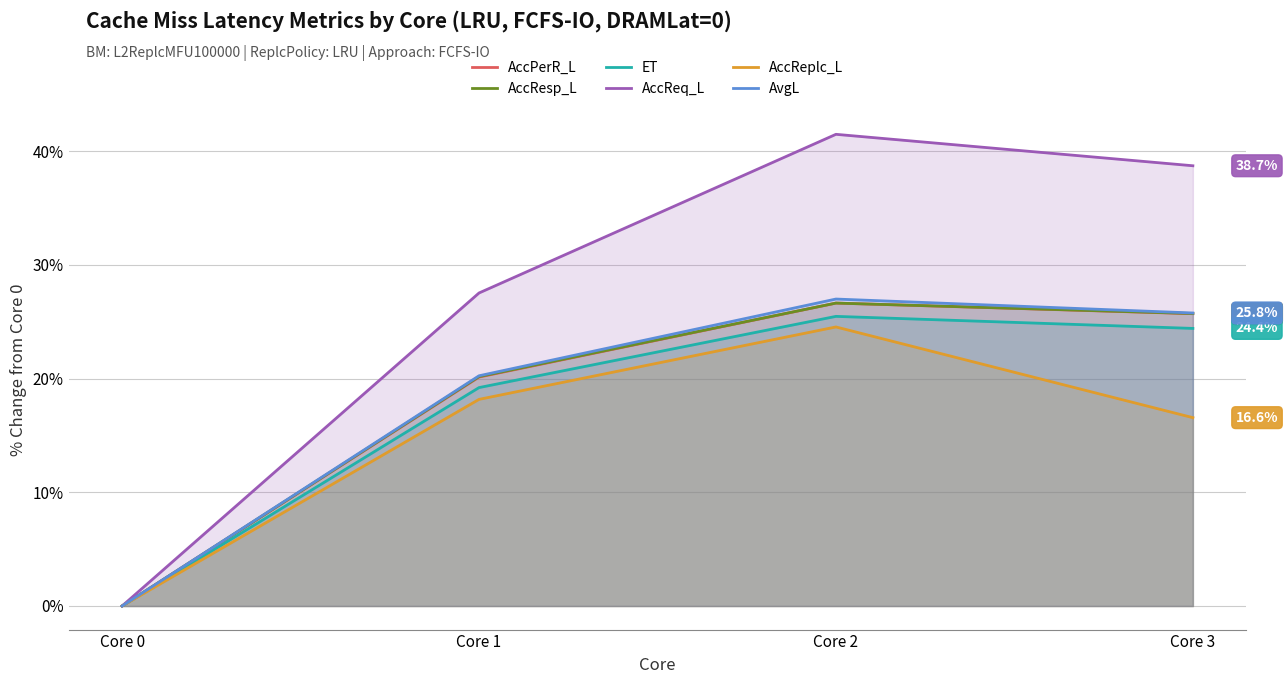

True or false: AccResp_L has more than 2 points higher than both neighbors.

False